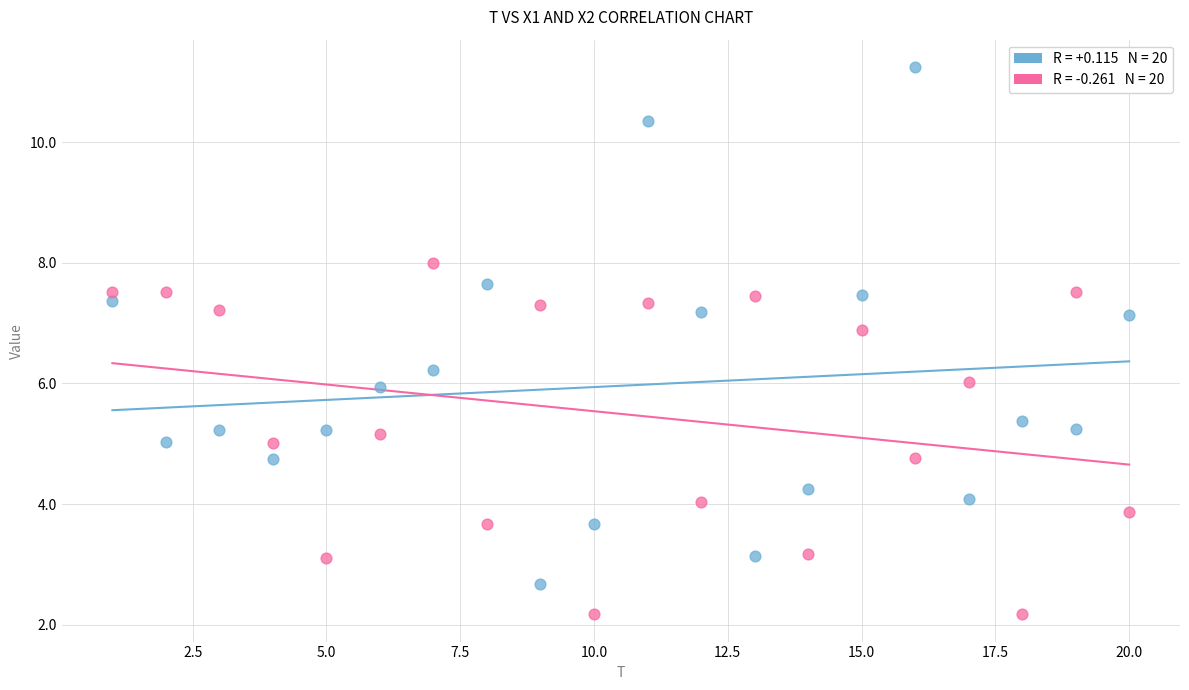

Across all data points, what is the range of X values (max minus min)?

19.0